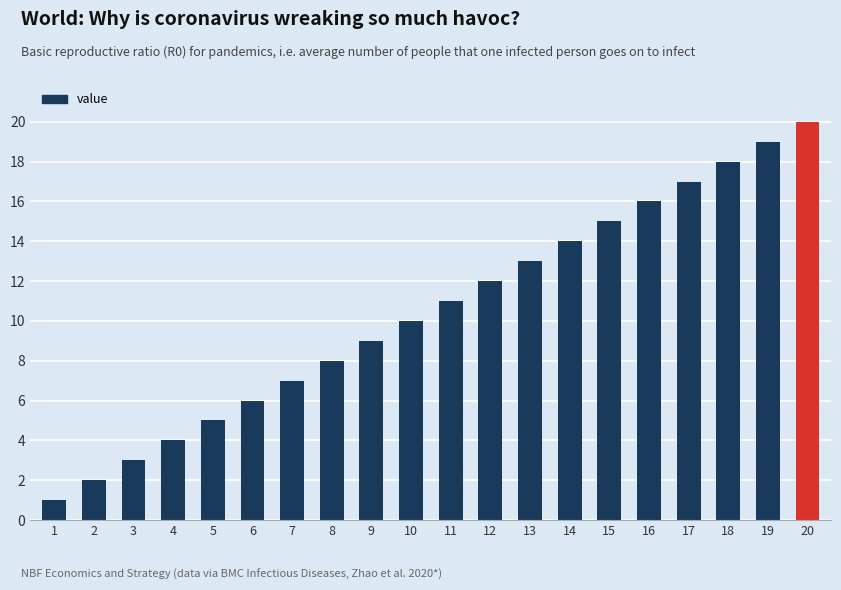

What value does the data have at 19, to the nearest 10?

20